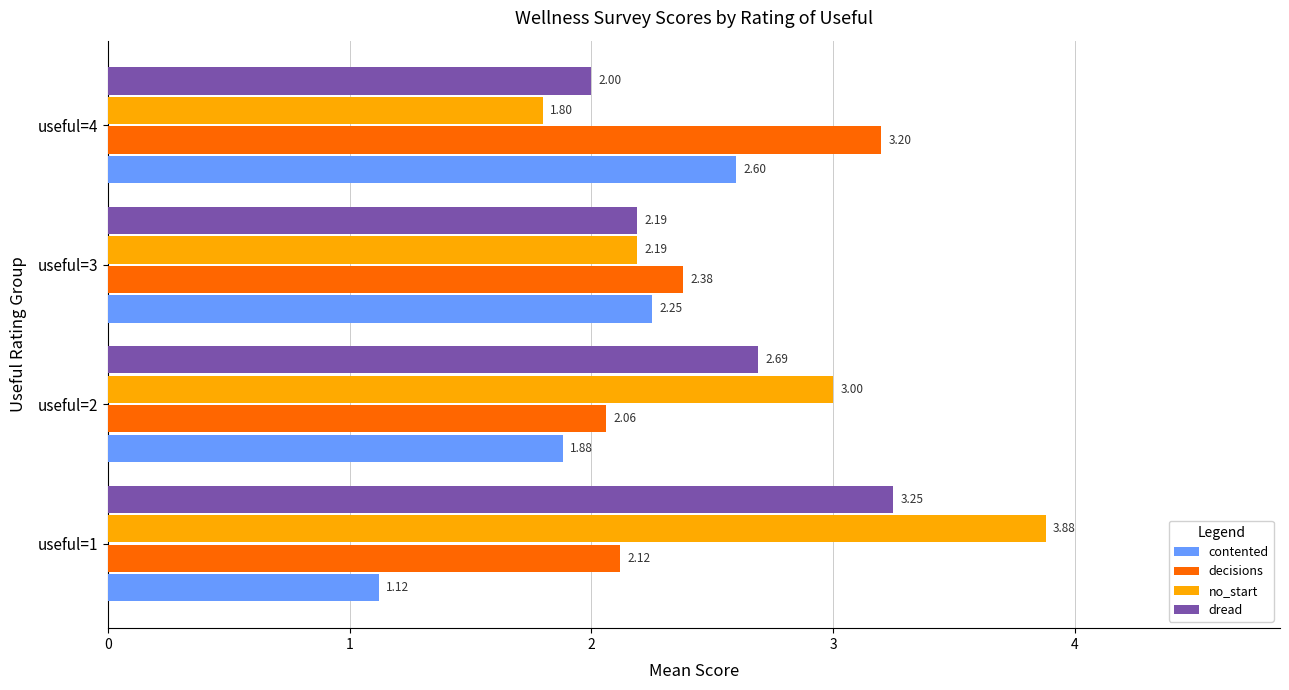

Rank the categories by dread value from highest to lowest.

useful=1, useful=2, useful=3, useful=4